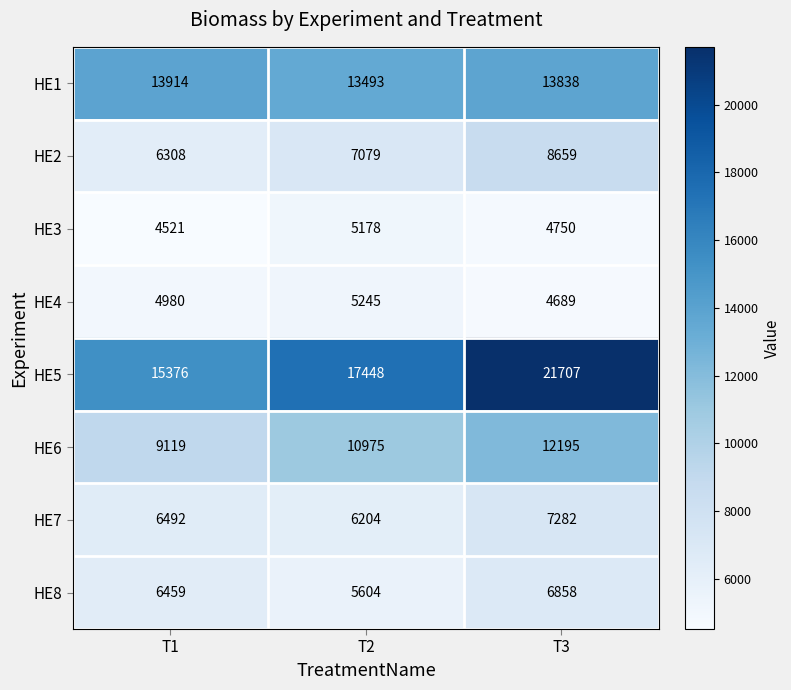

The HE4 series shows 7730 at T3. True or false?

False